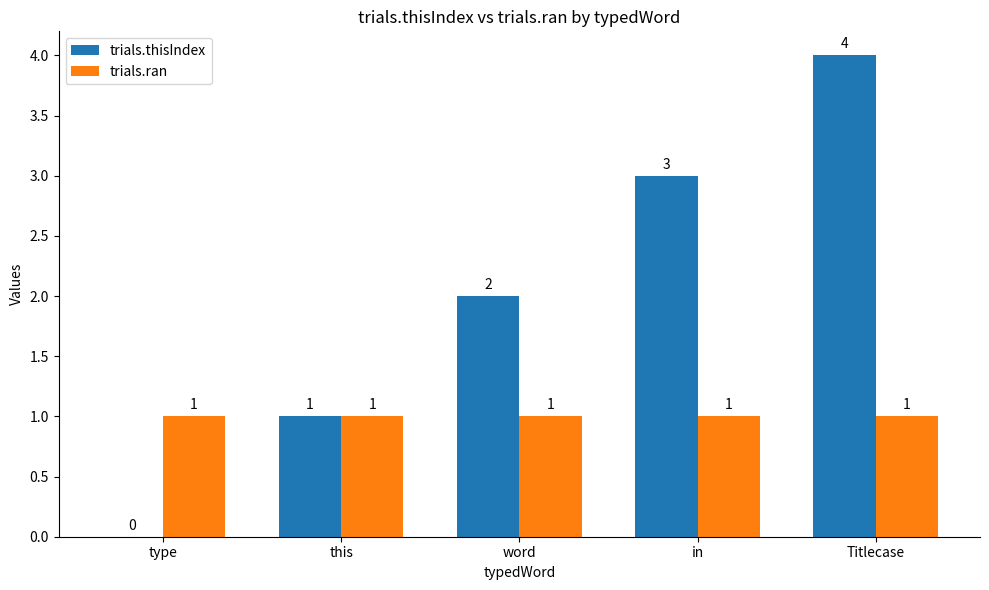

What is the sum of all trials.ran values?

5